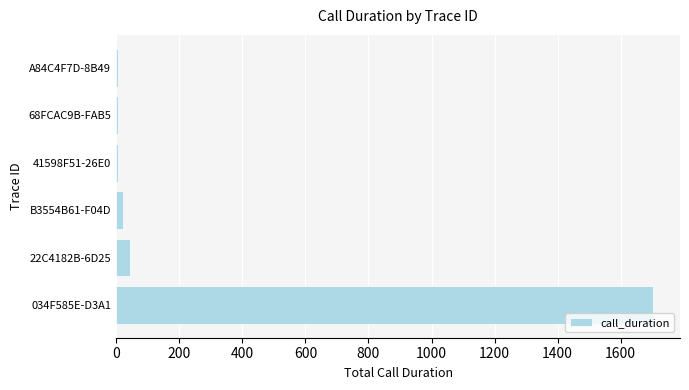

Which label corresponds to the largest value in the chart?

034F585E-D3A1